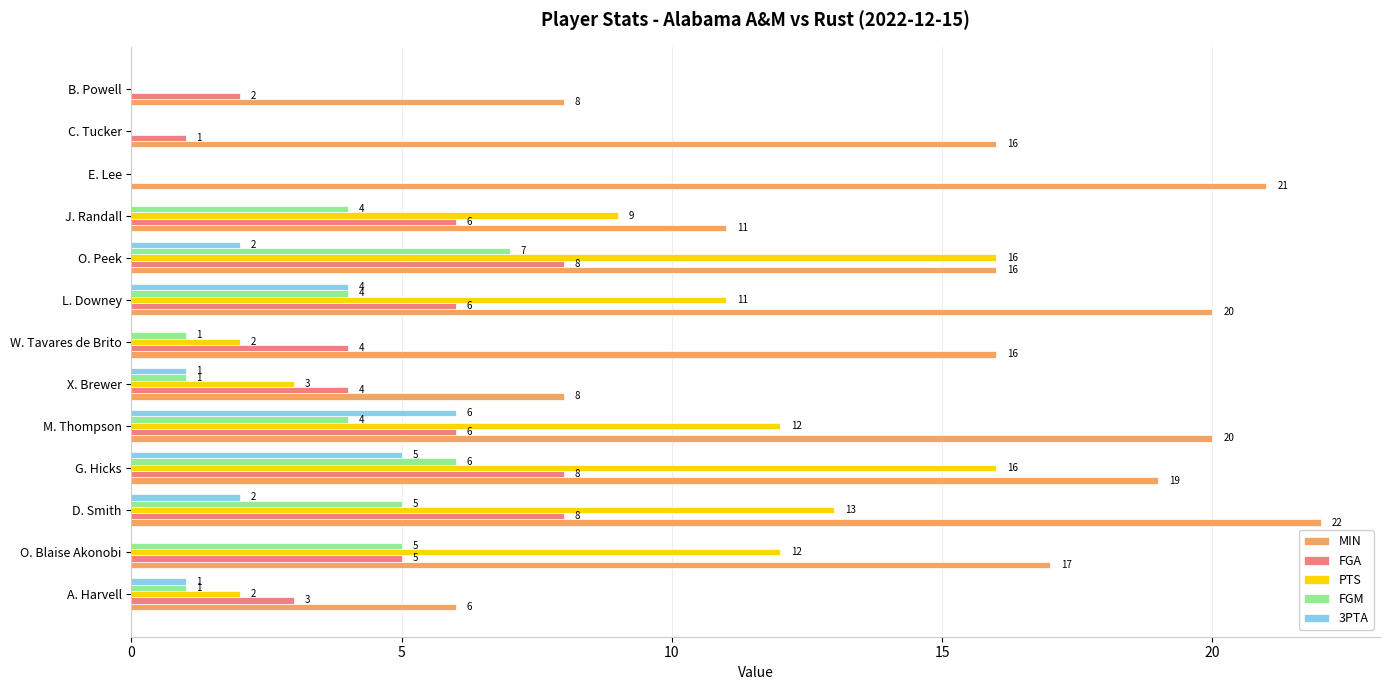

What is the sum of all MIN values?

200